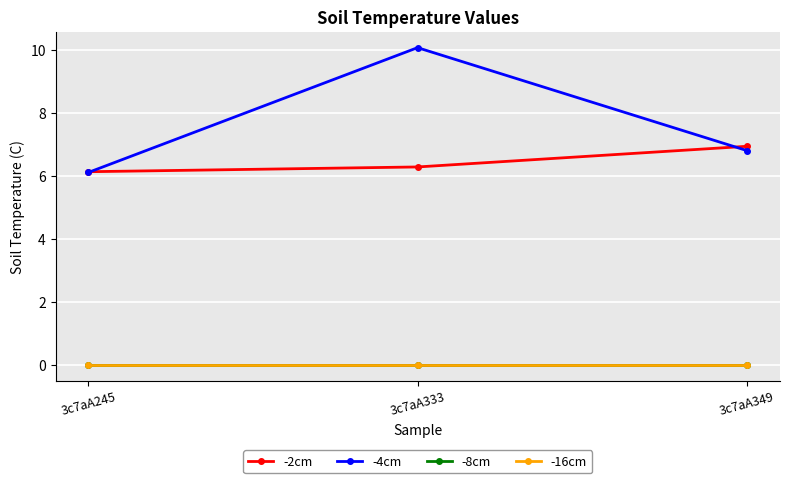

At which category does the chart reach its minimum across all series?

3c7aA245